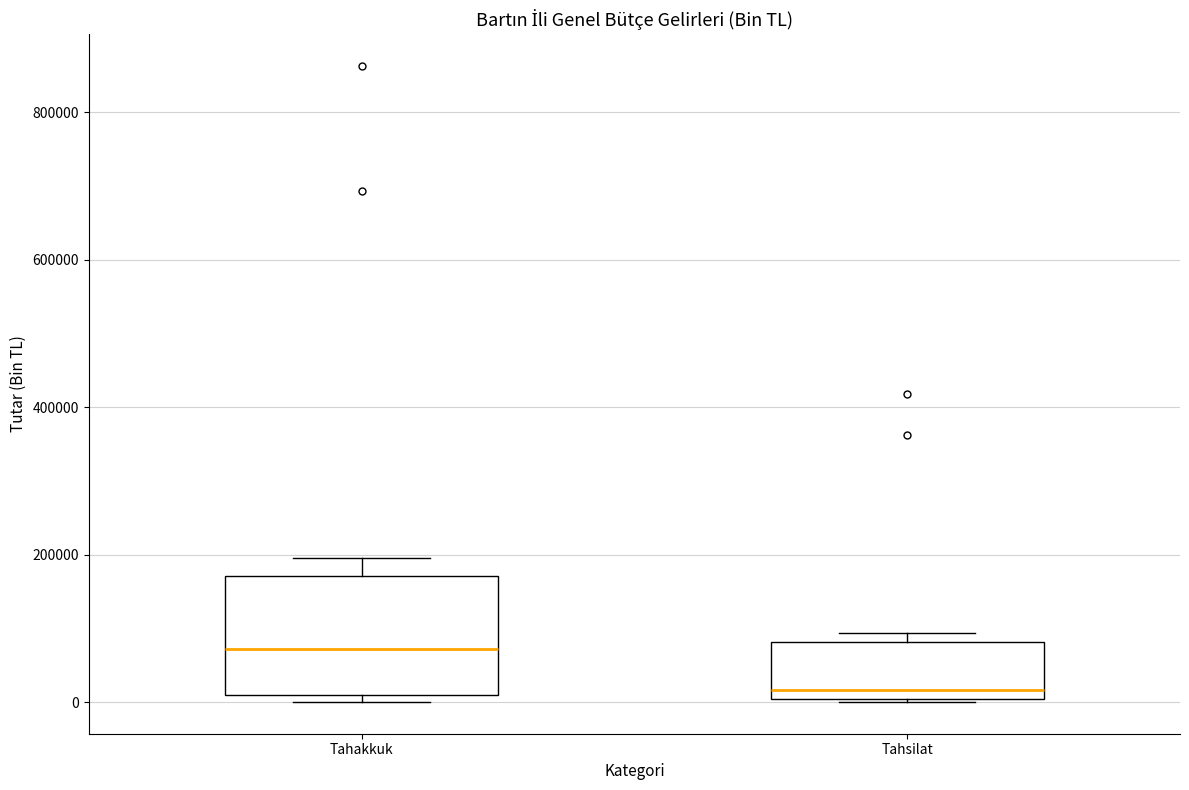

Reading left to right, read every box against the y-axis: the position of its median line, the range the box covers, and the ends of its whiskers. The values are not printed on the chart, so give them approximately, as read against the axis.

Tahakkuk: median 80000, box 0 to 180000, whiskers 0 (just below the box's lower edge) to 200000
Tahsilat: median 20000, box 0 to 80000, whiskers 0 to 100000